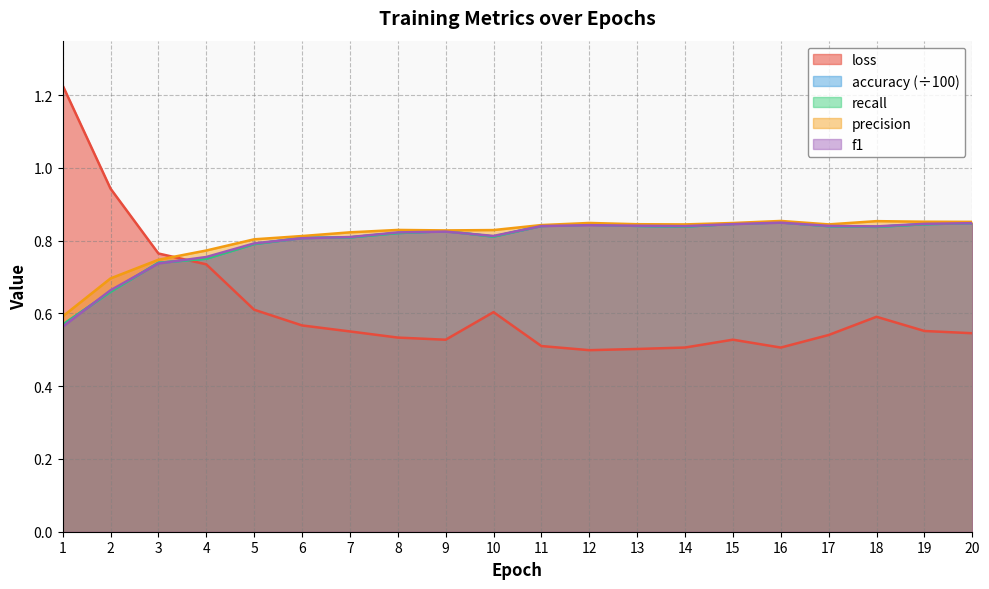

What is the value of the f1 point at the 7th from the left?

0.8